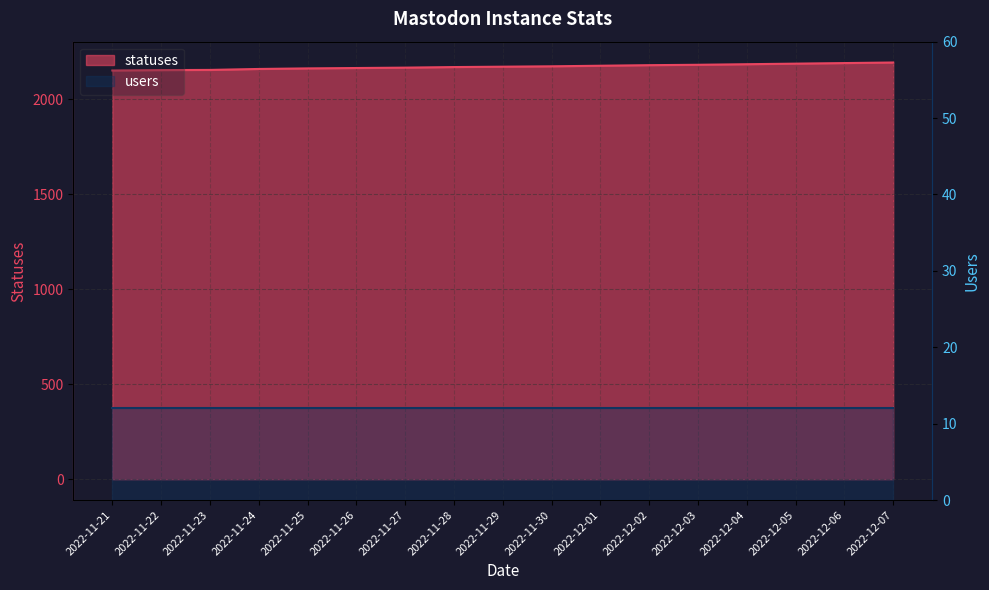

True or false: the data shows 2163 at 2022-11-26.

True